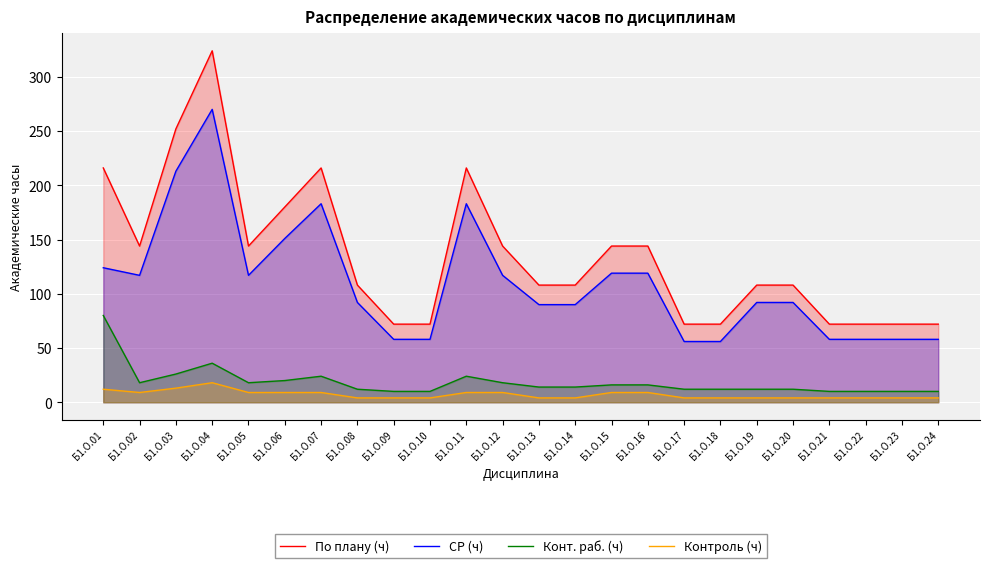

How many values in the Конт. раб. (ч) series are below 14?

11